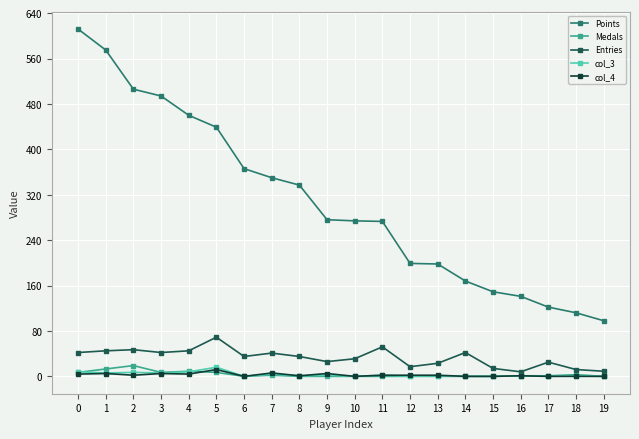

What is the maximum value shown in the chart?

612